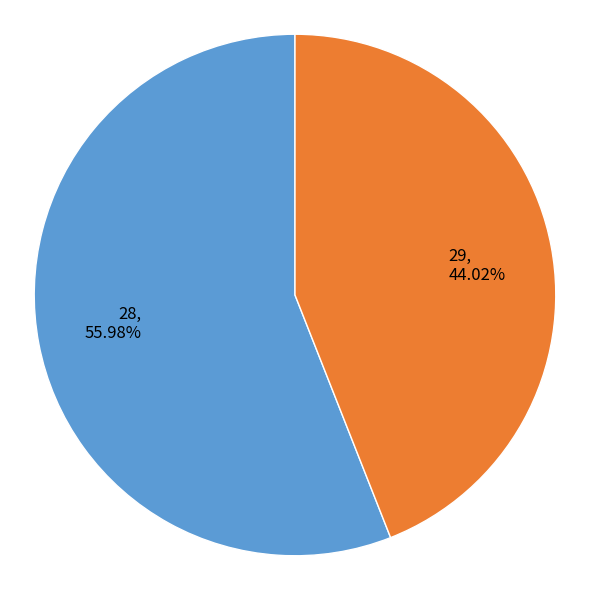

Do 28 and 29 together represent more than half of the pie?

Yes